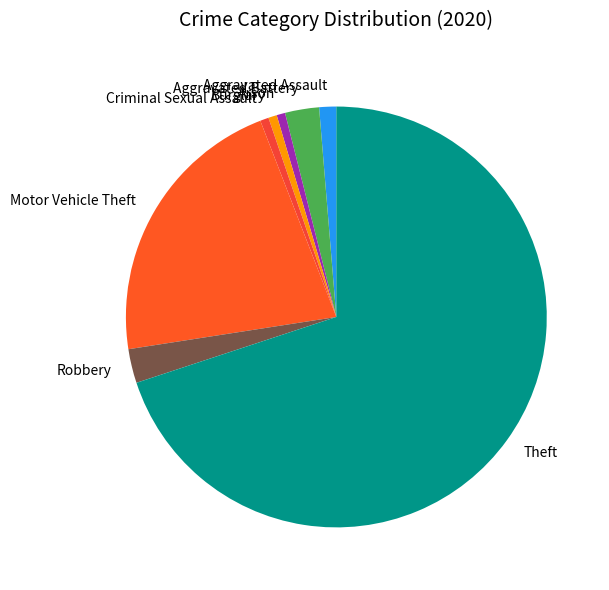

Do Robbery and Motor Vehicle Theft together represent more than half of the pie?

No